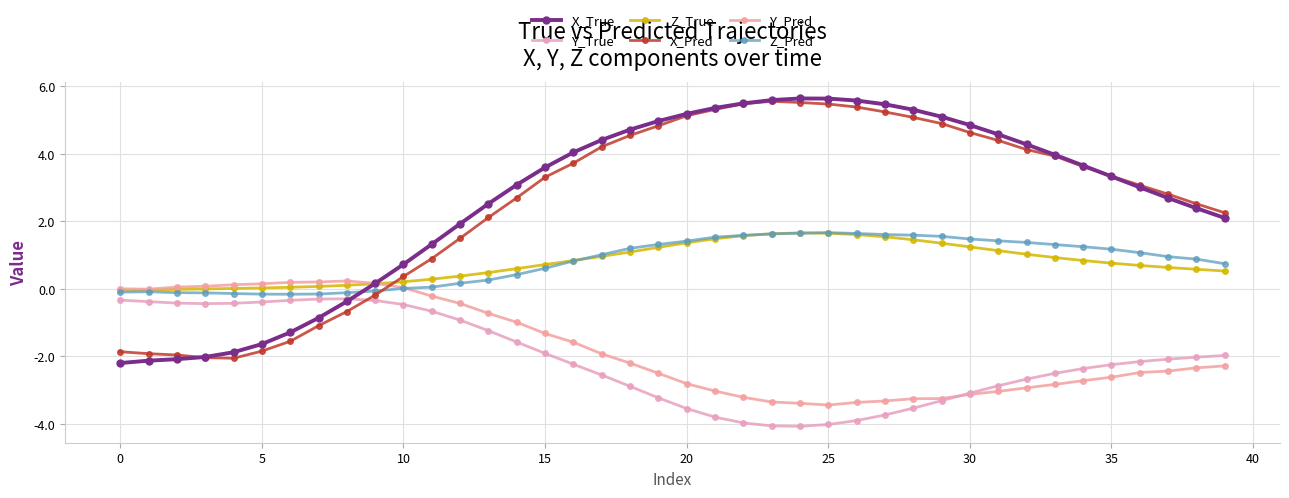

What are all the series names shown in the legend?

X_True, Y_True, Z_True, X_Pred, Y_Pred, Z_Pred